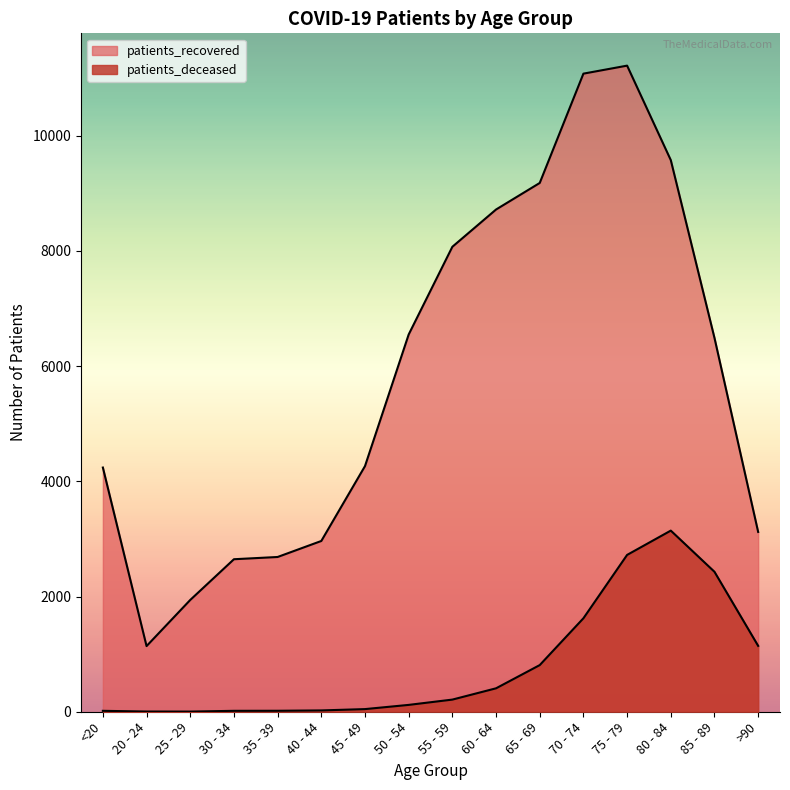

How many lines are shown in the chart?

2